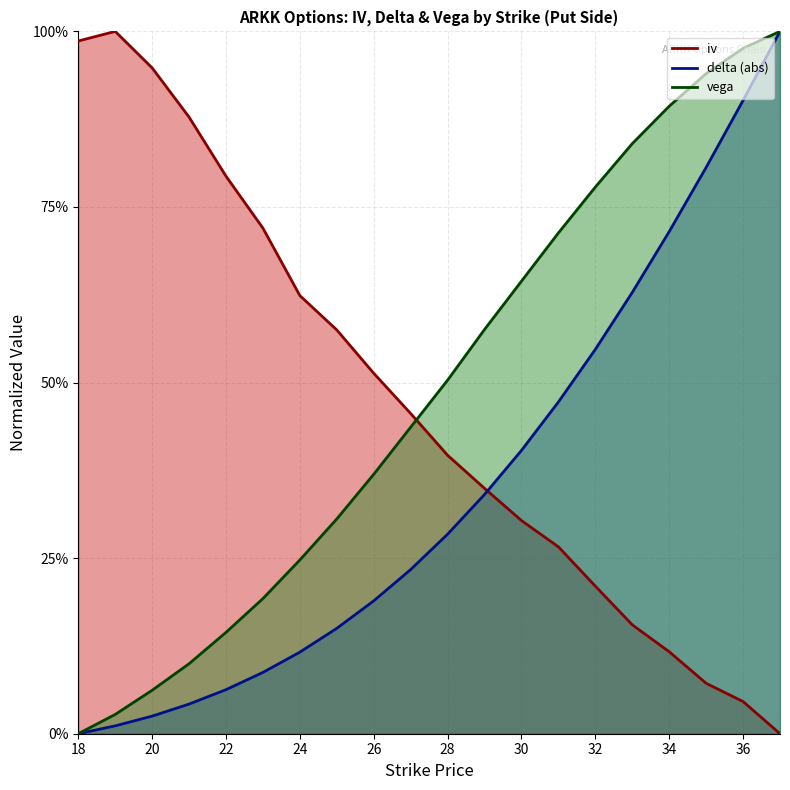

How many values in iv are above zero?

19